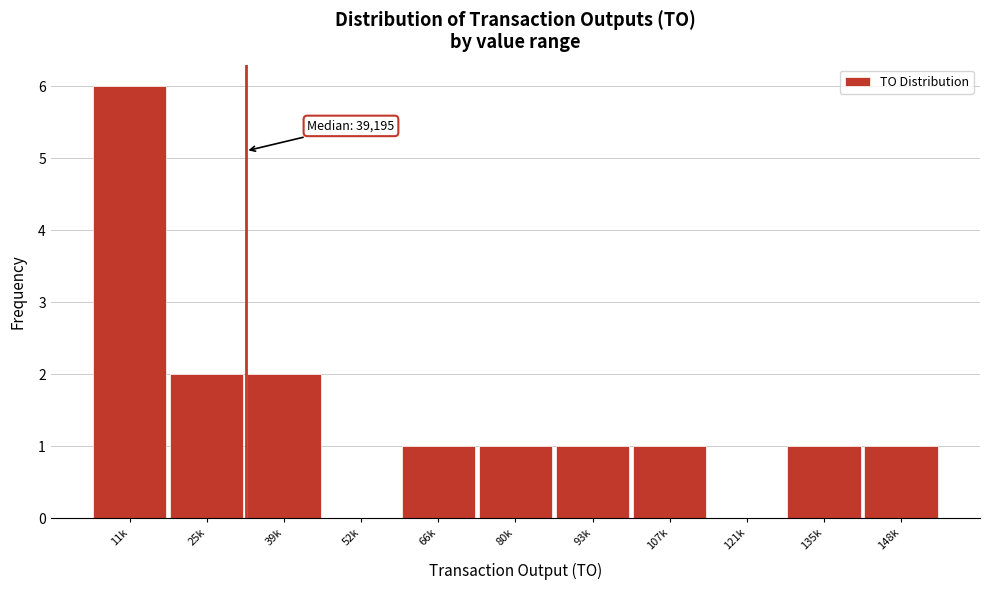

Reading left to right, transcribe all the data shown in this chart.

11k=6	25k=2	39k=2	52k=0	66k=1	80k=1	93k=1	107k=1	121k=0	135k=1	148k=1